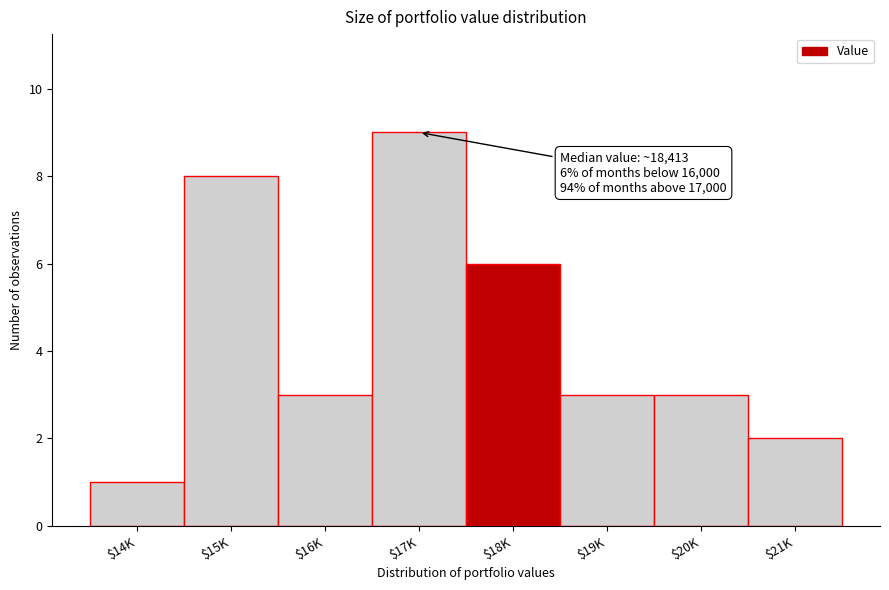

Reading left to right, extract all data points from this chart.

1	8	3	9	6	3	3	2